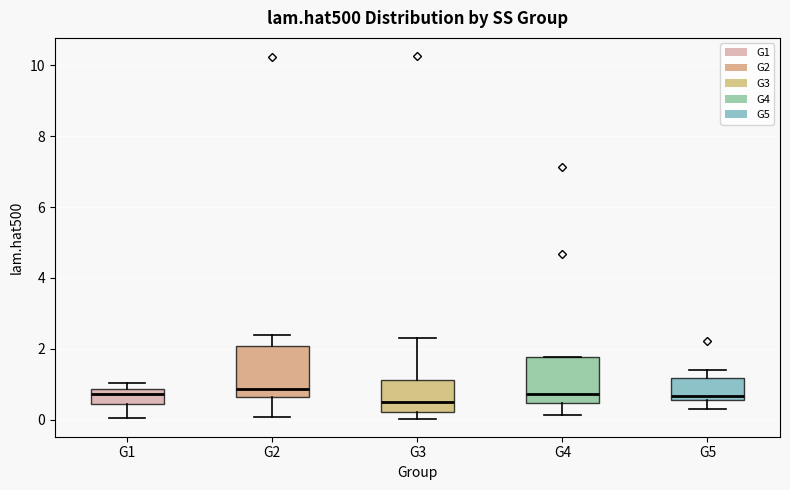

Where is the lower edge of the box for G3 on the y-axis? The values are not printed on the chart, so give them approximately, as read against the axis.

0.2